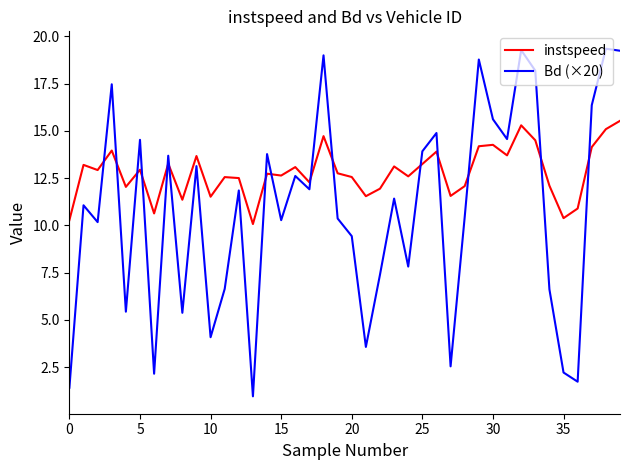

What is the minimum value for instspeed?

10.1